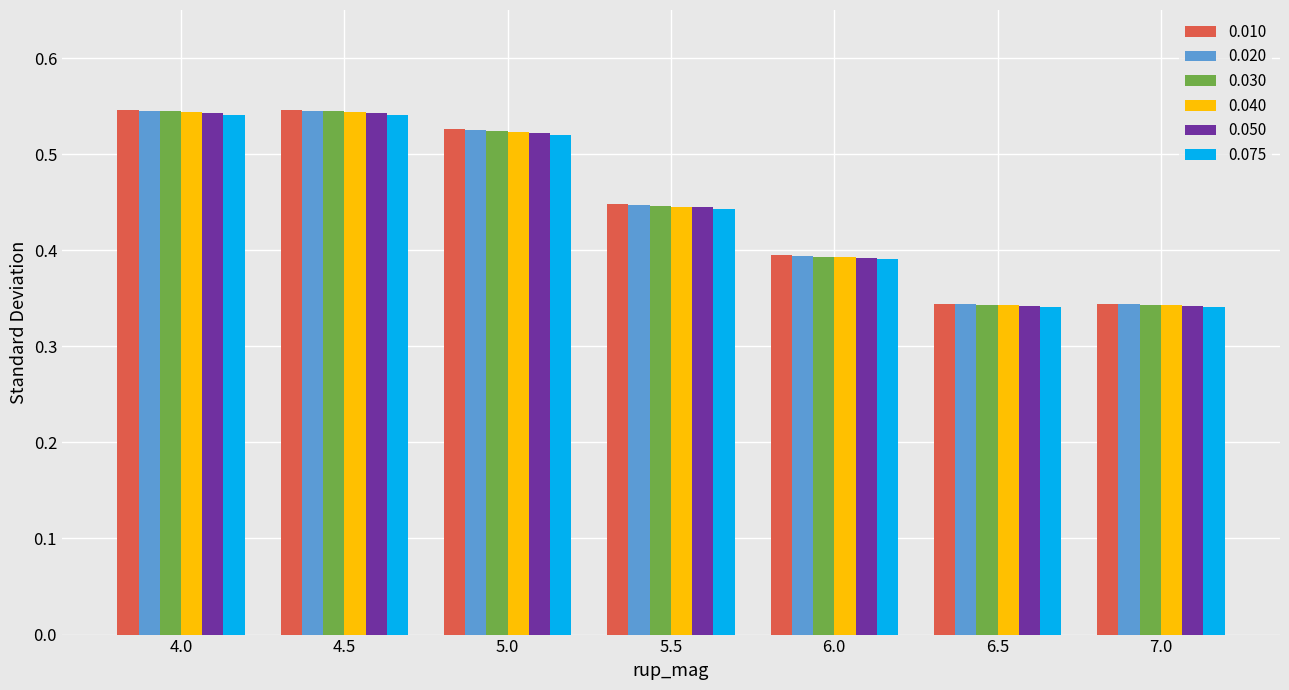

Is the value of 0.020 at 6.5 greater than the value of 0.010 at 4.5?

No